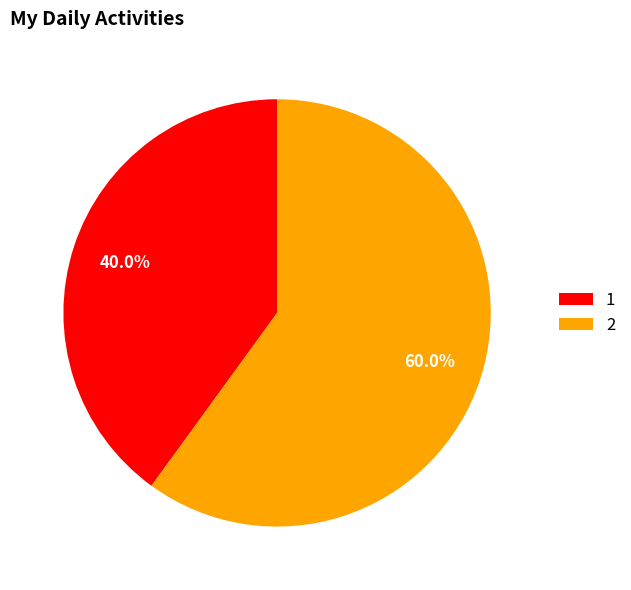

Rank the categories by value from lowest to highest.

1, 2